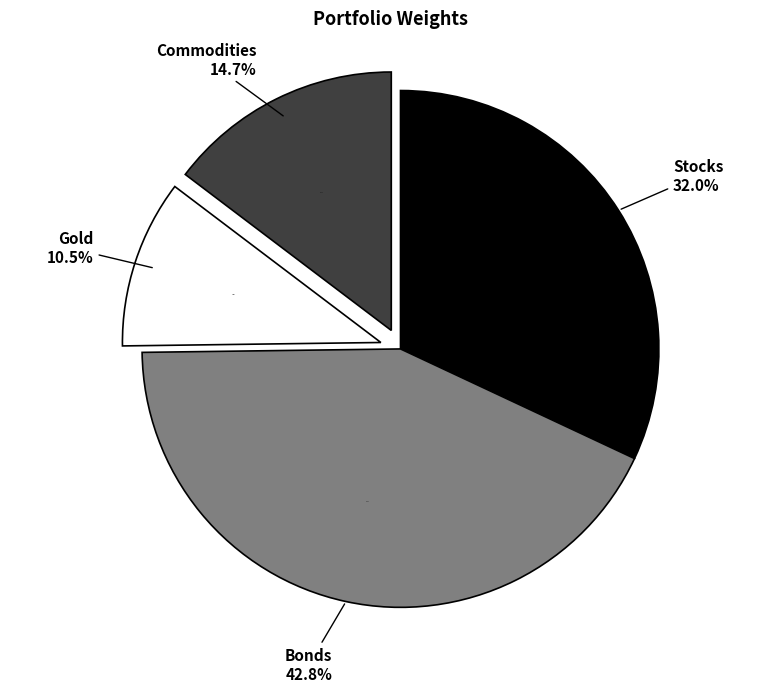

To the nearest percent, what is the difference between the Gold and Stocks slice percentages?

21%